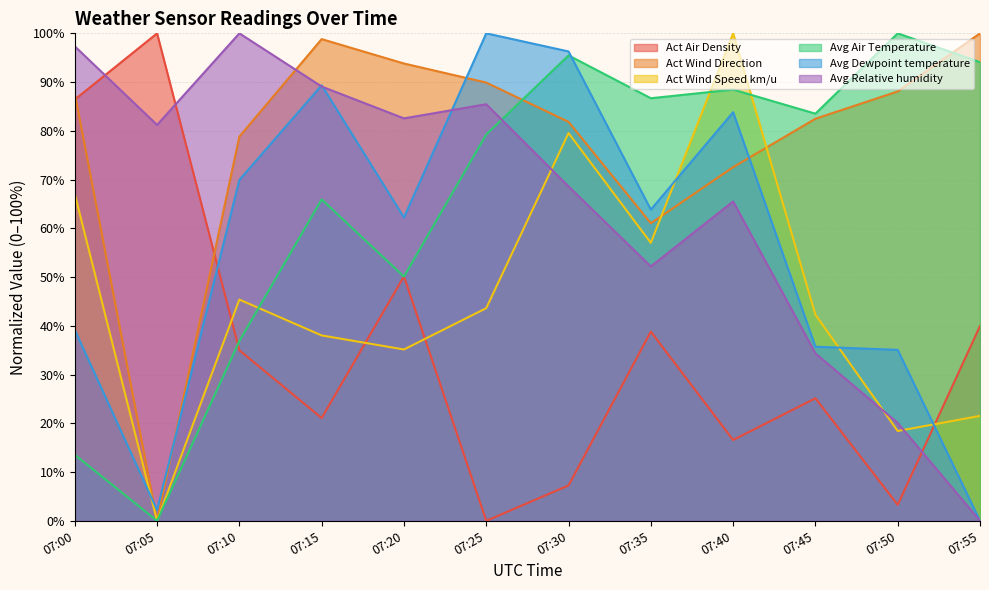

What is the difference between the Avg Air Temperature values at 07:30 and 07:00?

81.9